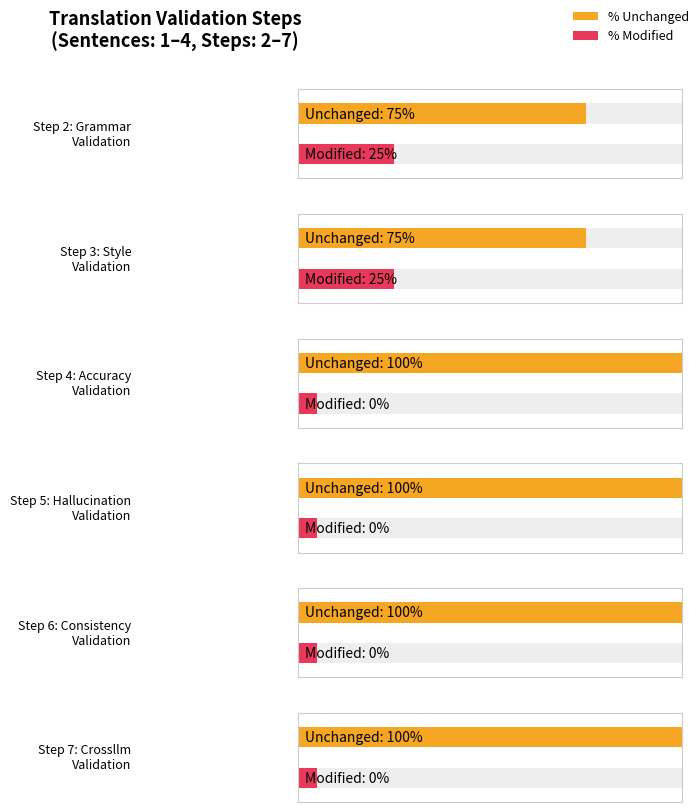

What is the highest value of the Sentences with changes series?

1